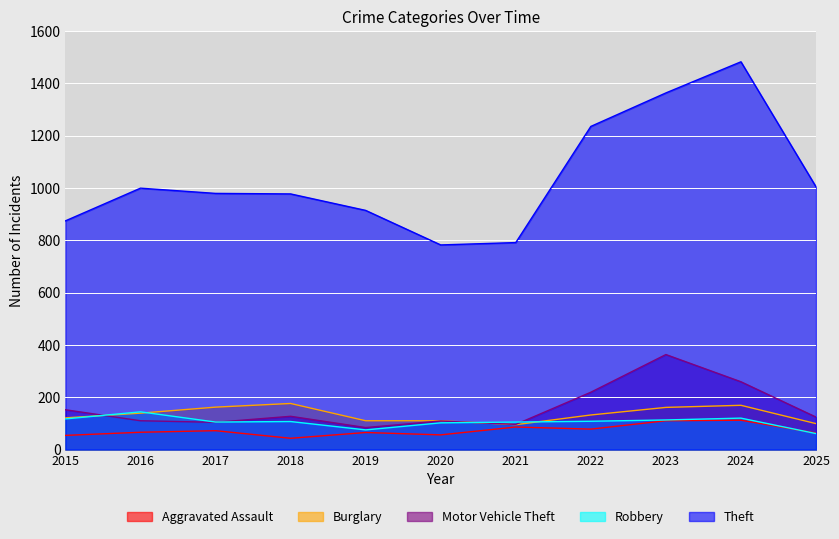

Reading left to right, list all the values displayed in this chart.

Aggravated Assault: 2015=54	2016=66	2017=72	2018=43	2019=65	2020=56	2021=86	2022=78	2023=110	2024=112	2025=63
Burglary: 2015=121	2016=139	2017=162	2018=176	2019=110	2020=110	2021=95	2022=132	2023=161	2024=169	2025=99
Motor Vehicle Theft: 2015=152	2016=110	2017=104	2018=127	2019=84	2020=109	2021=96	2022=219	2023=363	2024=259	2025=124
Robbery: 2015=117	2016=144	2017=105	2018=107	2019=75	2020=102	2021=105	2022=108	2023=113	2024=120	2025=61
Theft: 2015=874	2016=999	2017=979	2018=977	2019=914	2020=782	2021=791	2022=1235	2023=1363	2024=1482	2025=1004